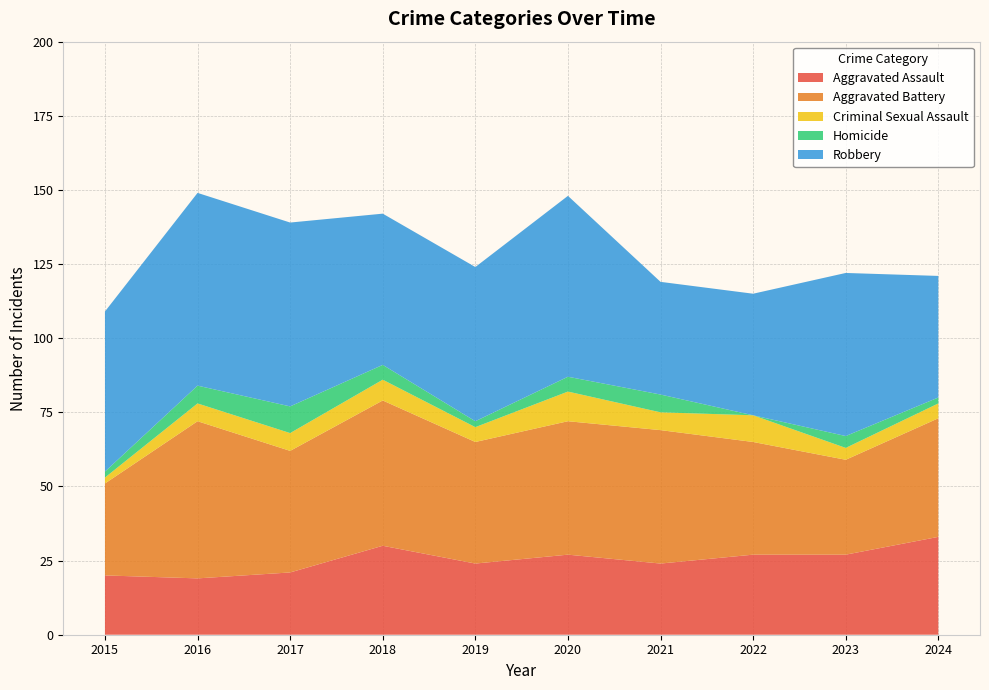

Reading right to left, extract all data points from this chart.

Aggravated Assault: 2024=33	2023=27	2022=27	2021=24	2020=27	2019=24	2018=30	2017=21	2016=19	2015=20
Aggravated Battery: 2024=40	2023=32	2022=38	2021=45	2020=45	2019=41	2018=49	2017=41	2016=53	2015=31
Criminal Sexual Assault: 2024=5	2023=4	2022=9	2021=6	2020=10	2019=5	2018=7	2017=6	2016=6	2015=2
Homicide: 2024=2	2023=4	2022=0	2021=6	2020=5	2019=2	2018=5	2017=9	2016=6	2015=2
Robbery: 2024=41	2023=55	2022=41	2021=38	2020=61	2019=52	2018=51	2017=62	2016=65	2015=54